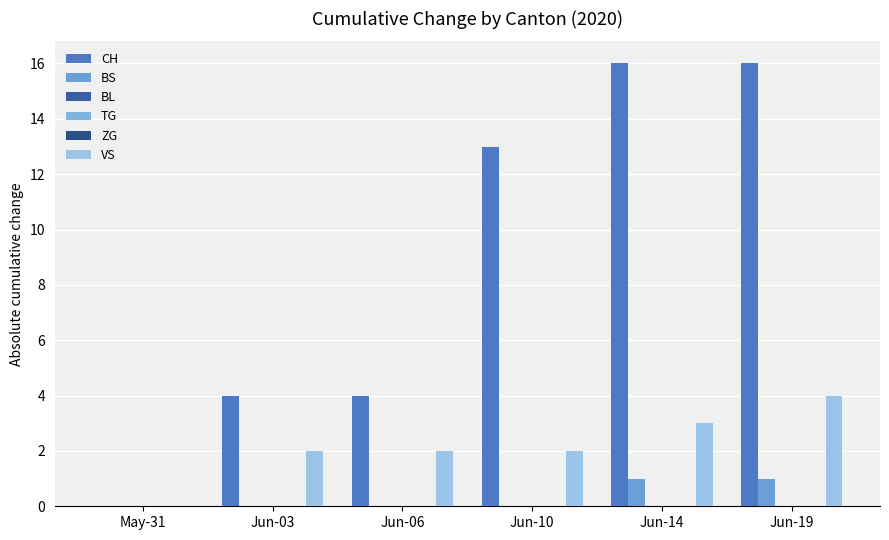

Reading left to right, extract all data points from this chart.

CH: 0	4	4	13	16	16
BS: 0	0	0	0	1	1
BL: 0	0	0	0	0	0
TG: 0	0	0	0	0	0
ZG: 0	0	0	0	0	0
VS: 0	2	2	2	3	4